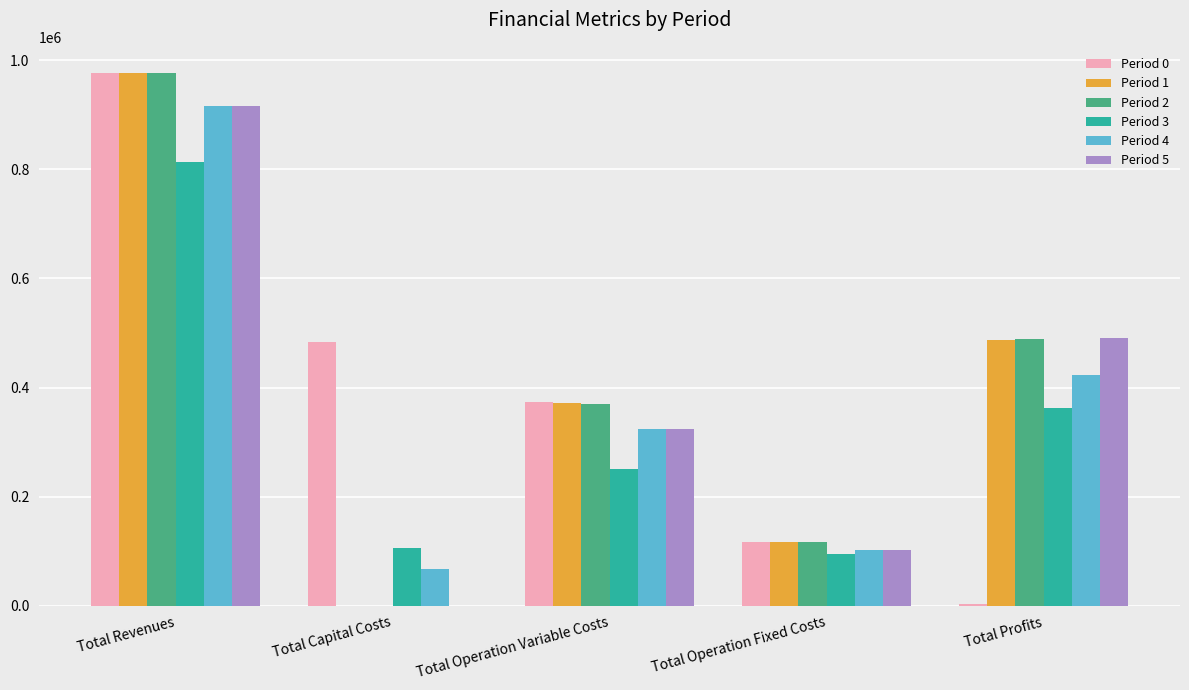

Between Total Operation Variable Costs and Total Operation Fixed Costs, which series saw the biggest shift?

Period 0